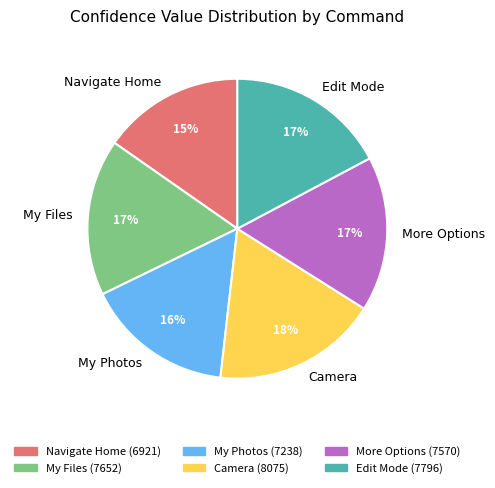

Approximately how many times larger is the value at More Options compared to Navigate Home?

1.1